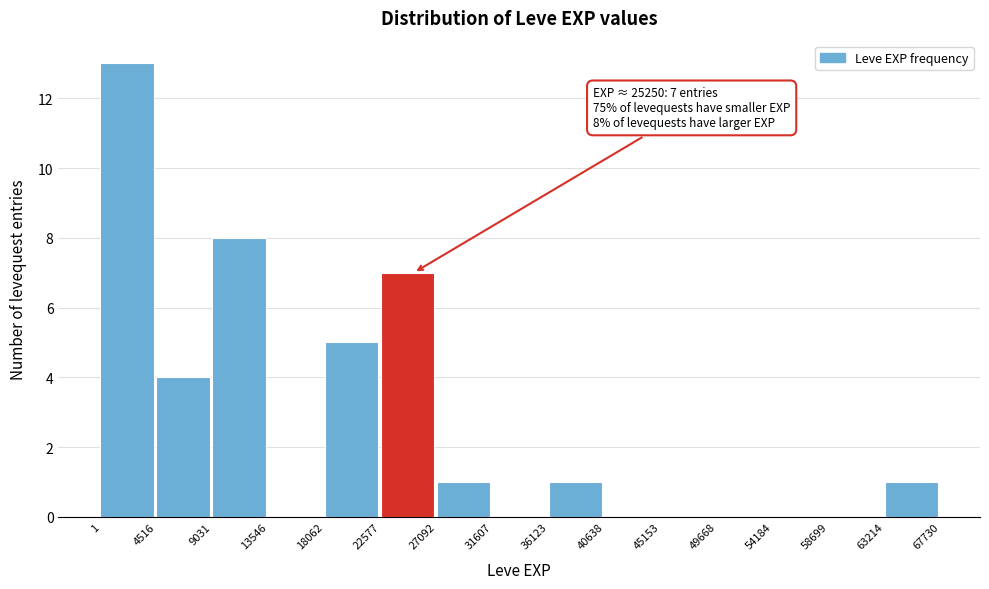

Over which range of the x-axis is the bar tallest?

1 to 4516